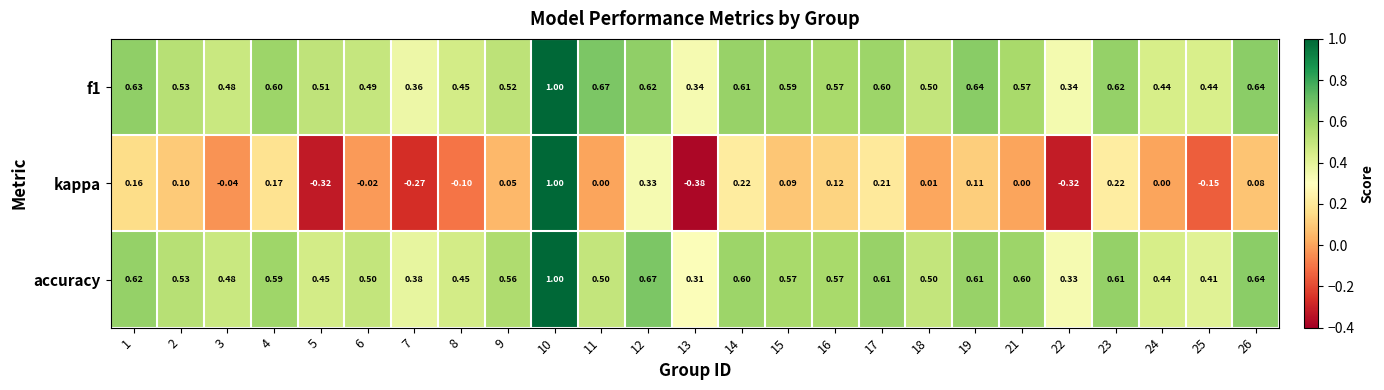

Which series has the widest spread of values?

kappa